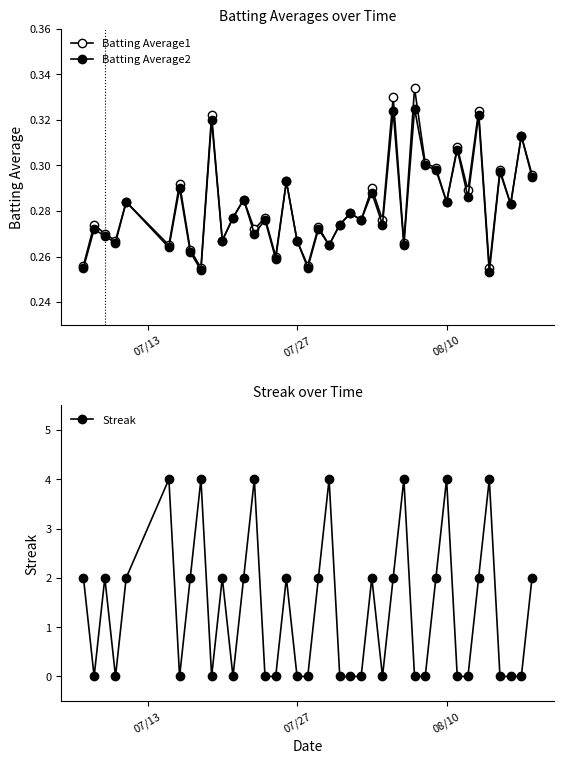

How many times do Batting Average2 and Streak cross each other?

24